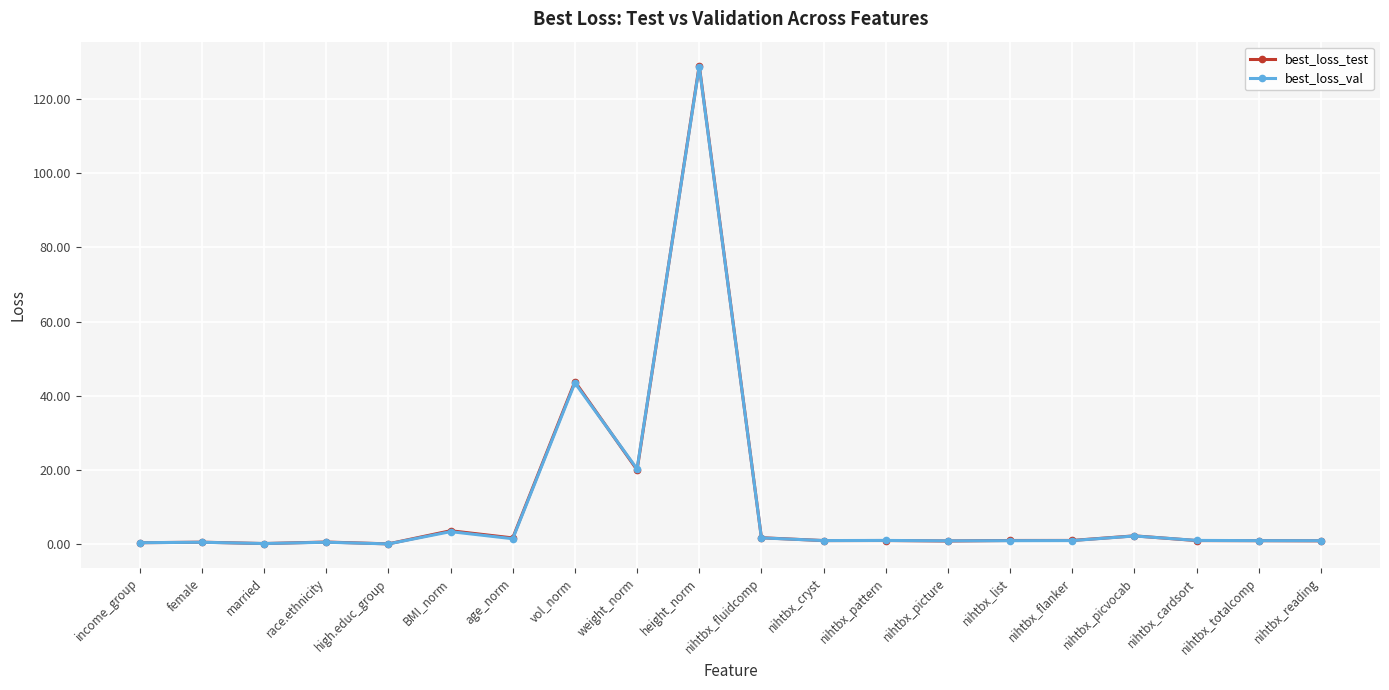

What is the total value across all series at vol_norm?

87.4